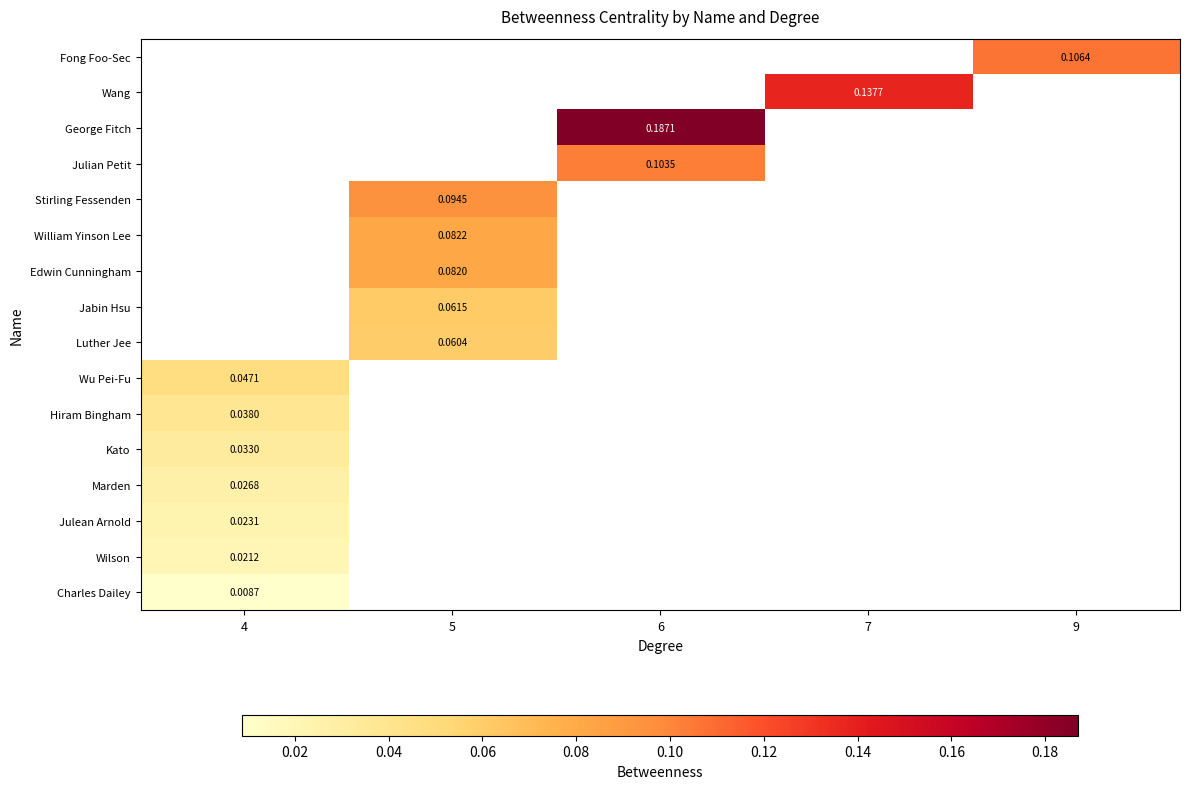

Read the Luther Jee value at 5.

0.1